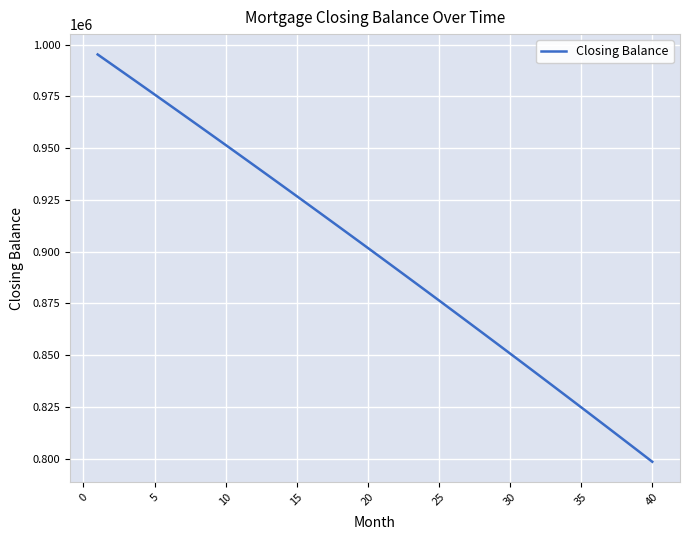

Reading left to right, extract all data points from this chart.

995203.0	990394.1	985573.1	980740.1	975895.0	971037.8	966168.4	961286.9	956393.2	951487.2	946569.0	941638.4	936695.6	931740.3	926772.7	921792.7	916800.3	911795.3	906777.8	901747.8	896705.2	891650.0	886582.2	881501.7	876408.5	871302.6	866183.9	861052.4	855908.1	850750.9	845580.8	840397.8	835201.9	829992.9	824770.9	819535.9	814287.8	809026.6	803752.2	798464.6